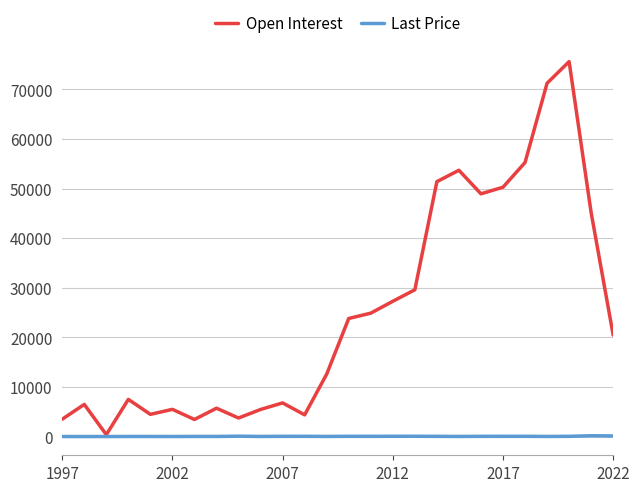

What is the maximum value shown in the chart?

75583.0